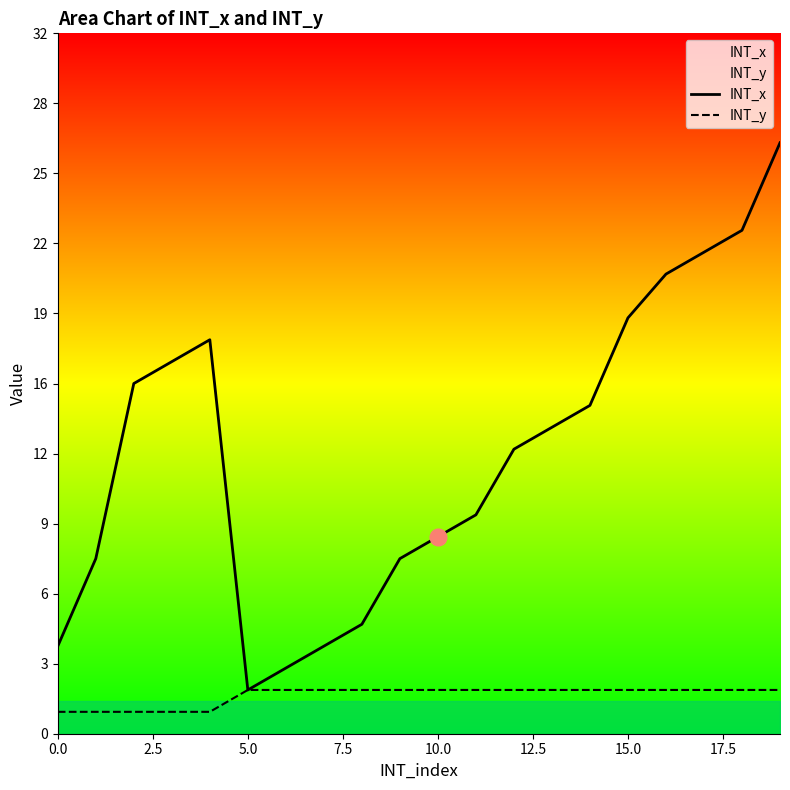

What is the label of the 6th point from the right?

14